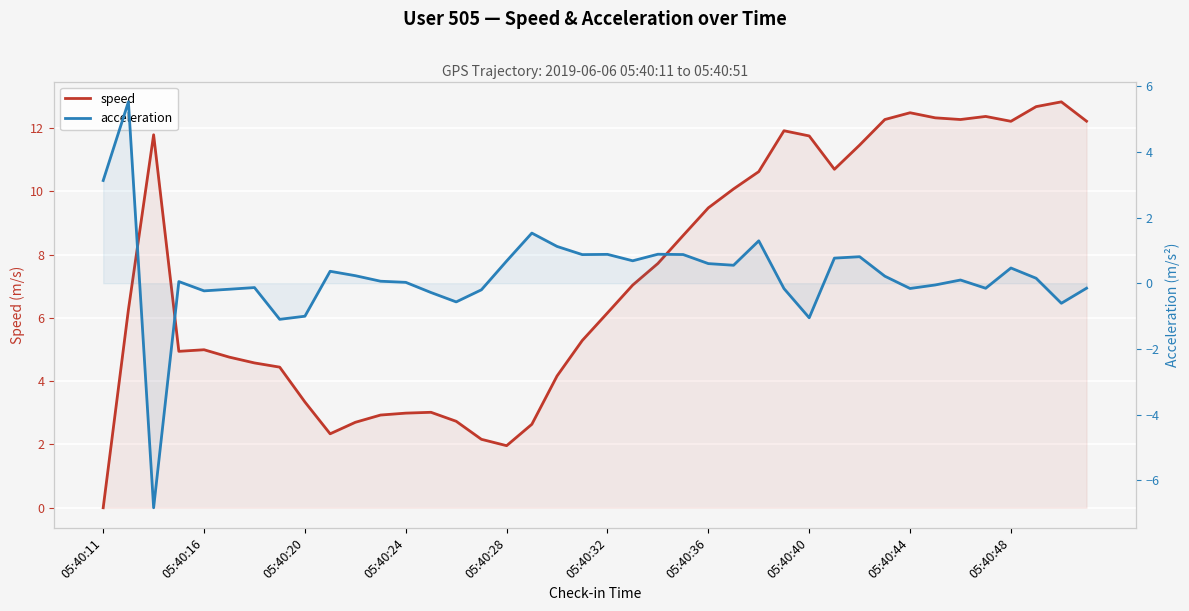

True or false: acceleration has more than 2 interior local peaks.

True